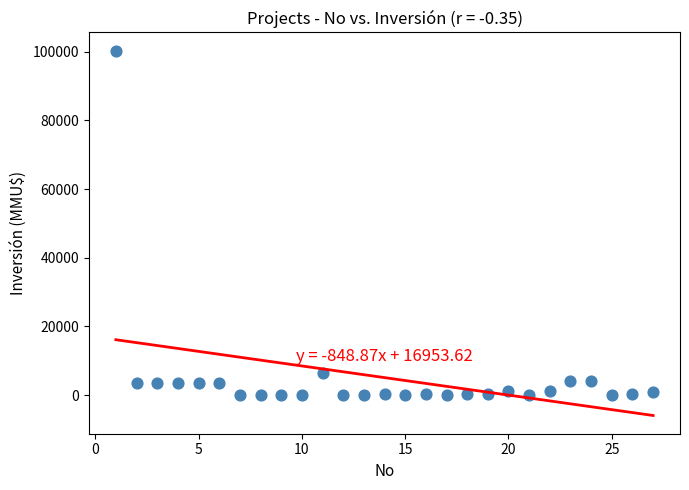

What Y value in the scatter plot is closest to 50160?

6500